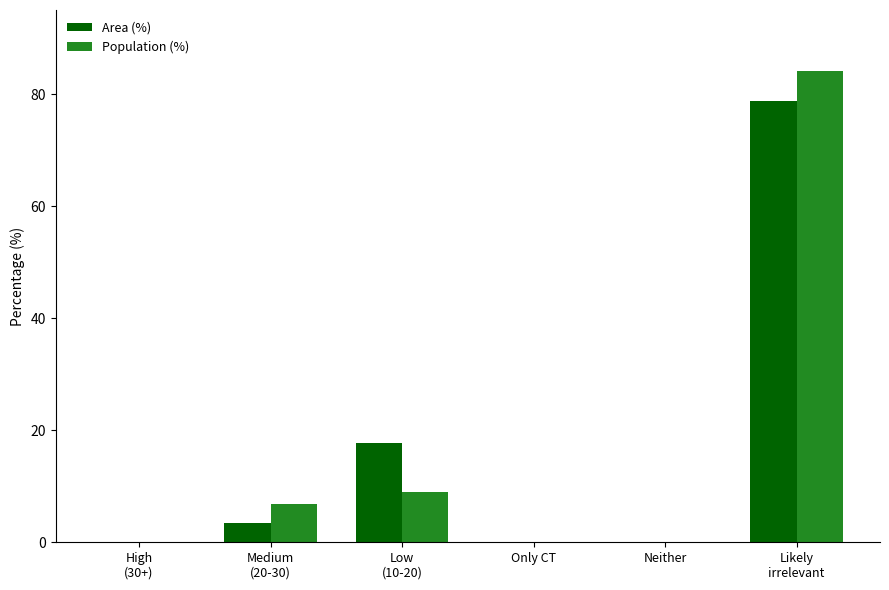

What is the highest value of the Population (%) series?

84.1